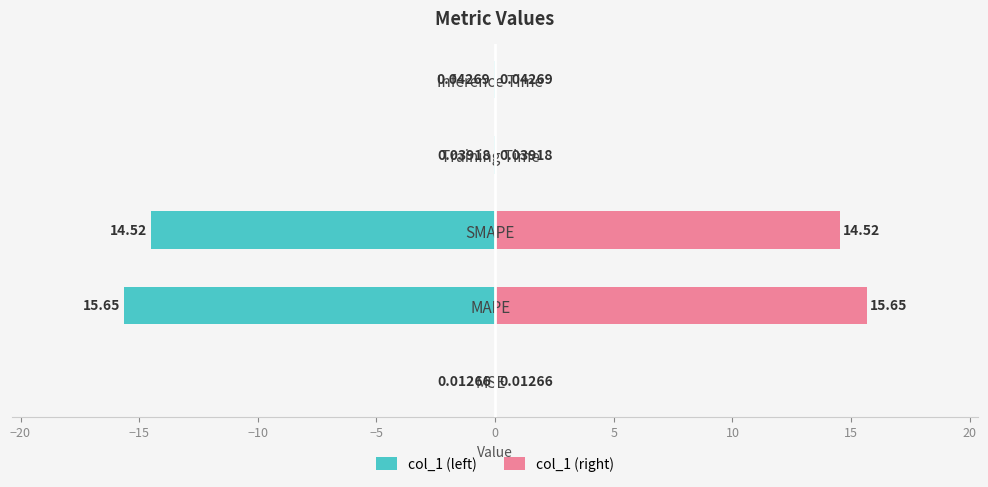

What is the greatest value displayed?

15.7